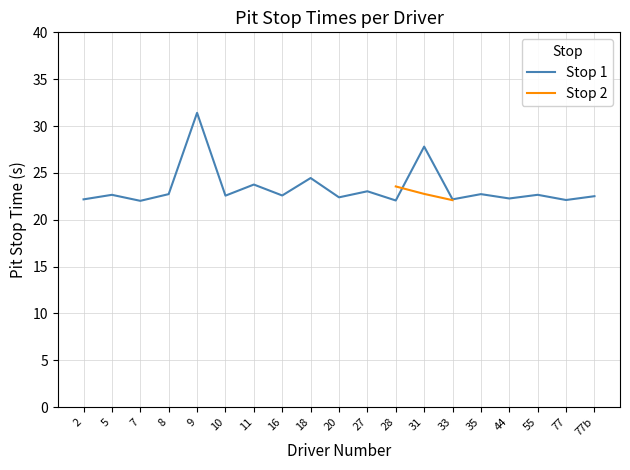

Is this an area chart (filled region under the line)?

No